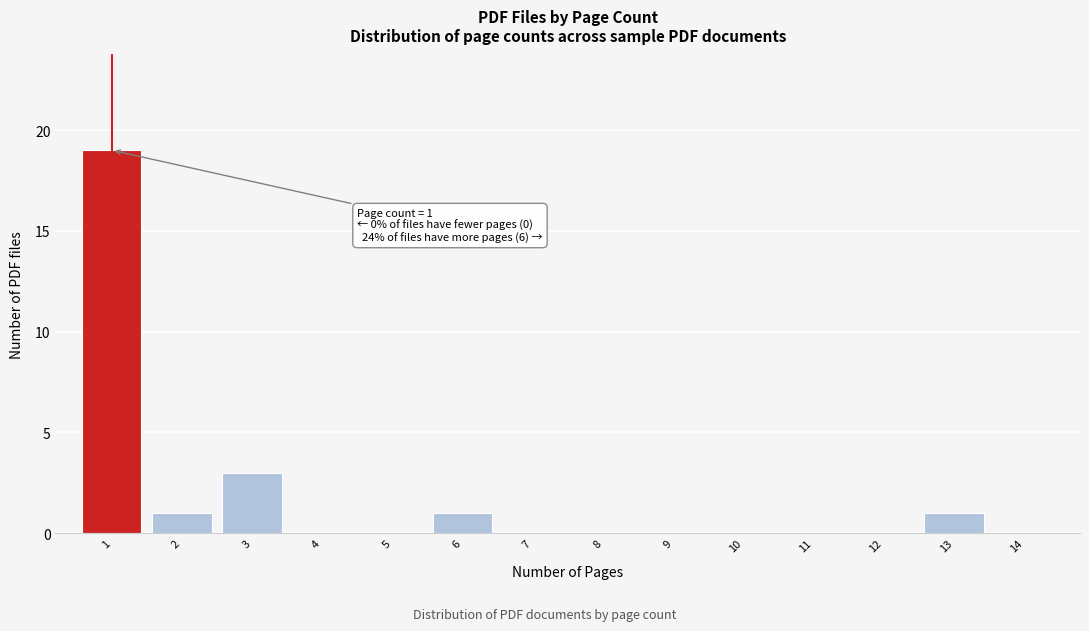

Over which range of the x-axis is the bar tallest?

0.5 to 1.5